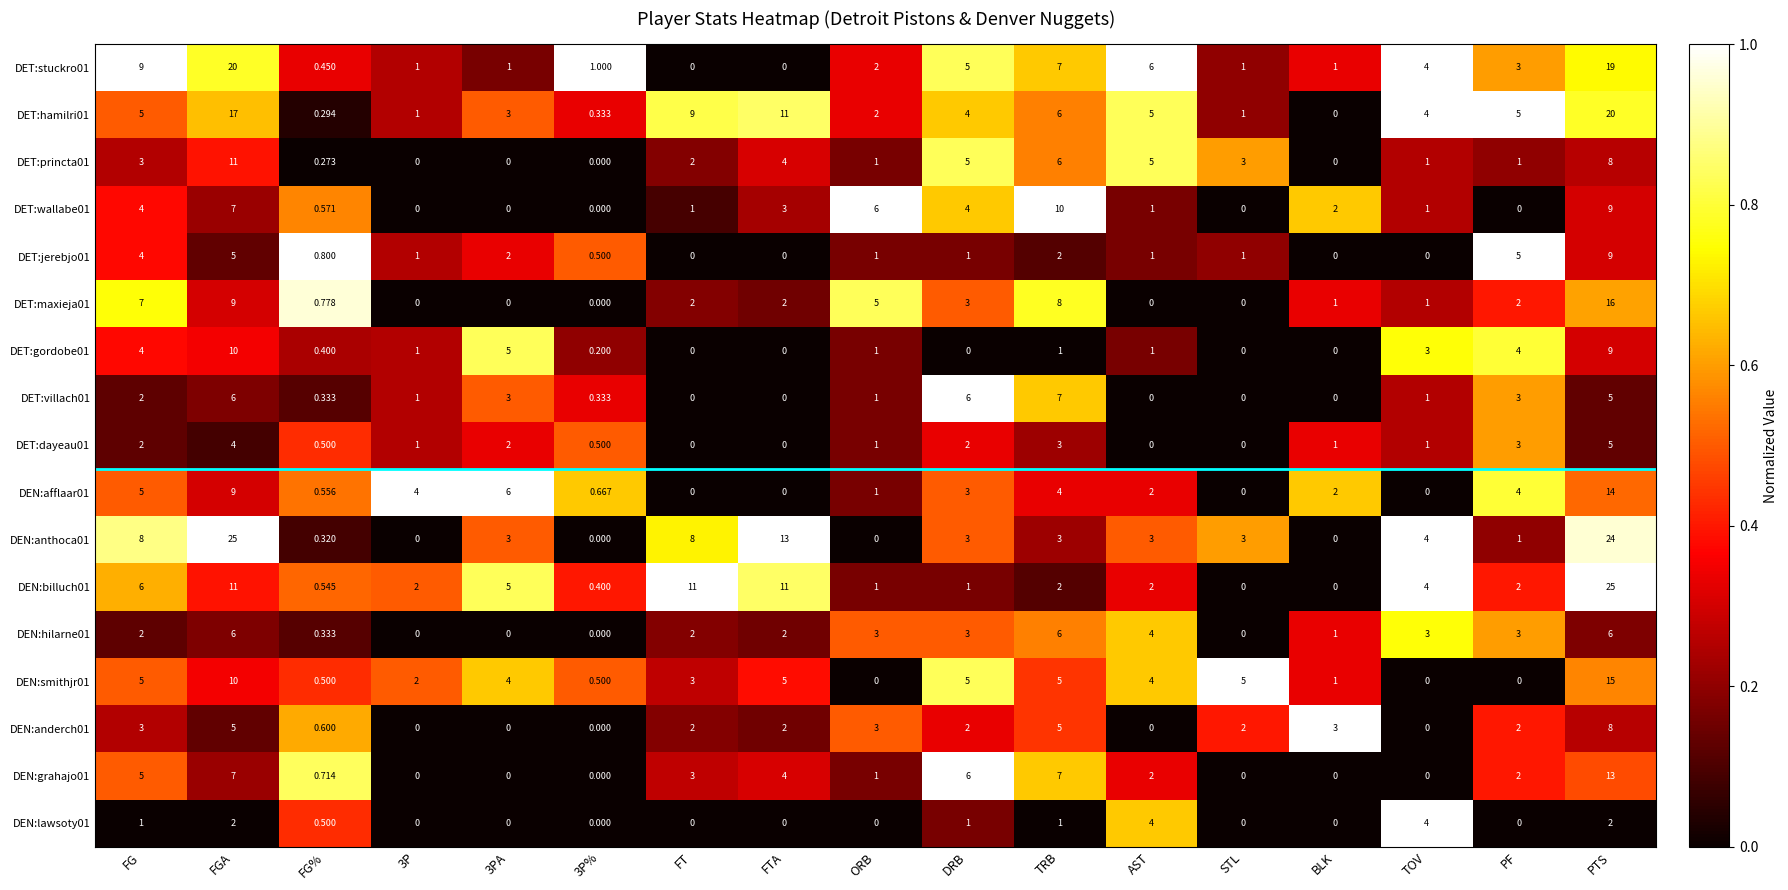

At which label does DEN:afflaar01 reach its peak?

PTS